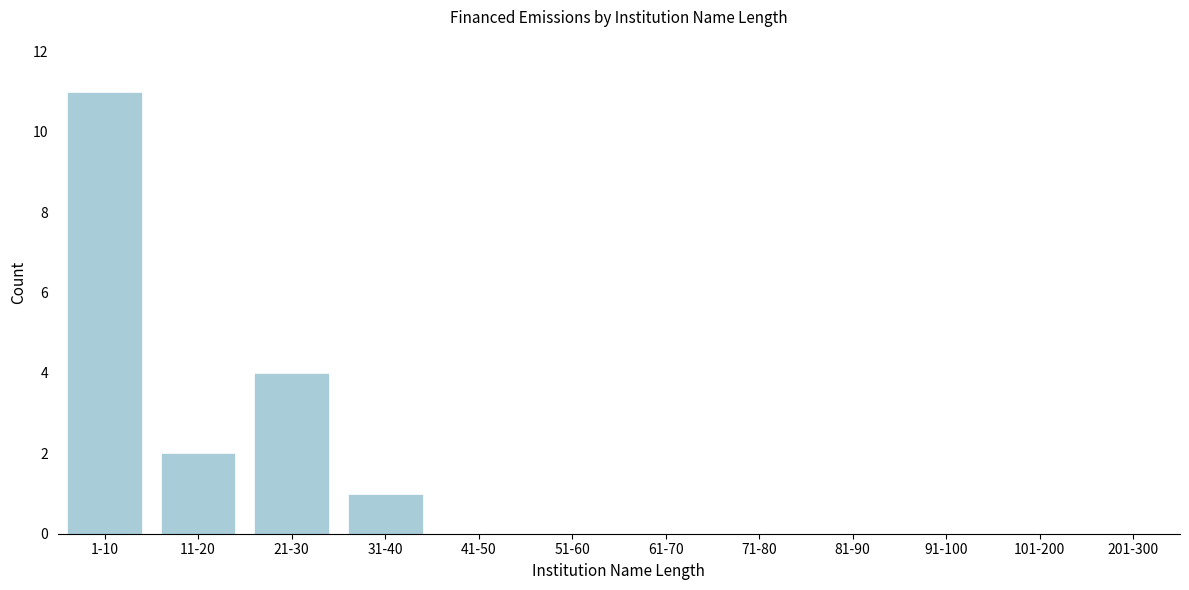

Reading left to right, what are all the values shown in this chart?

1-10=11	11-20=2	21-30=4	31-40=1	41-50=0	51-60=0	61-70=0	71-80=0	81-90=0	91-100=0	101-200=0	201-300=0